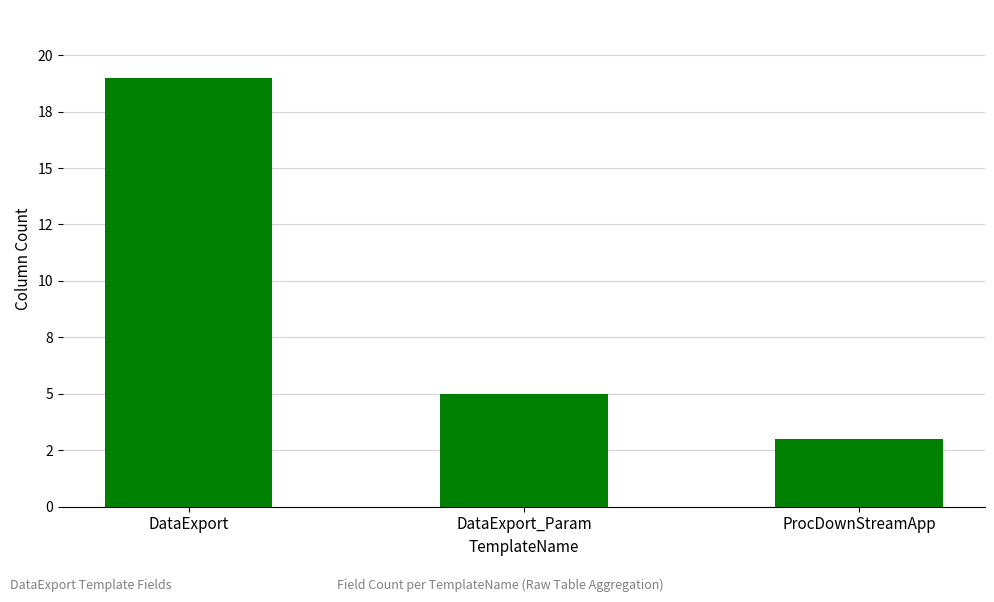

What is the sum of all values?

27